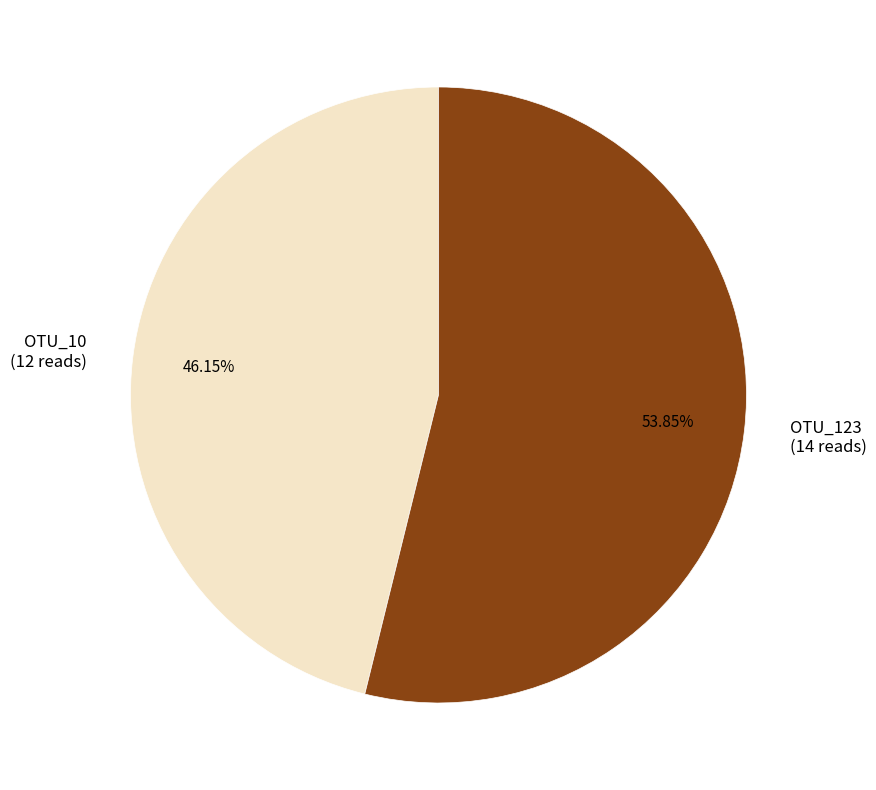

Combined, do OTU_123 and OTU_10 account for over 50%?

Yes